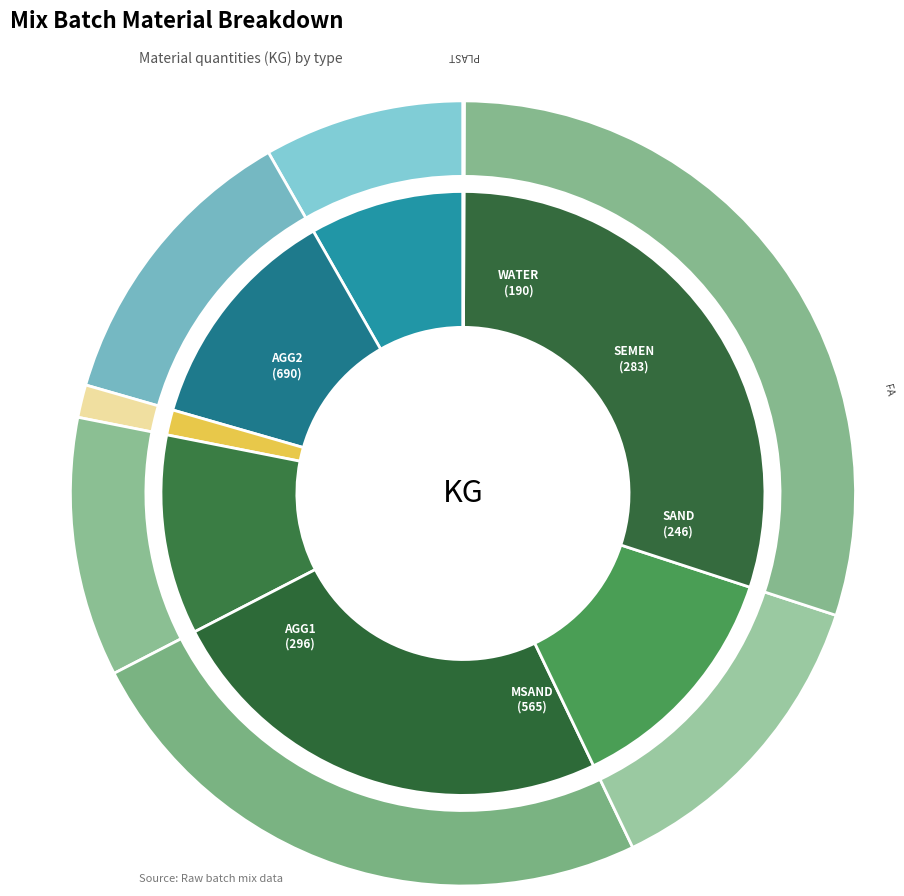

What is the change in value from SAND to MSAND?

+319.0